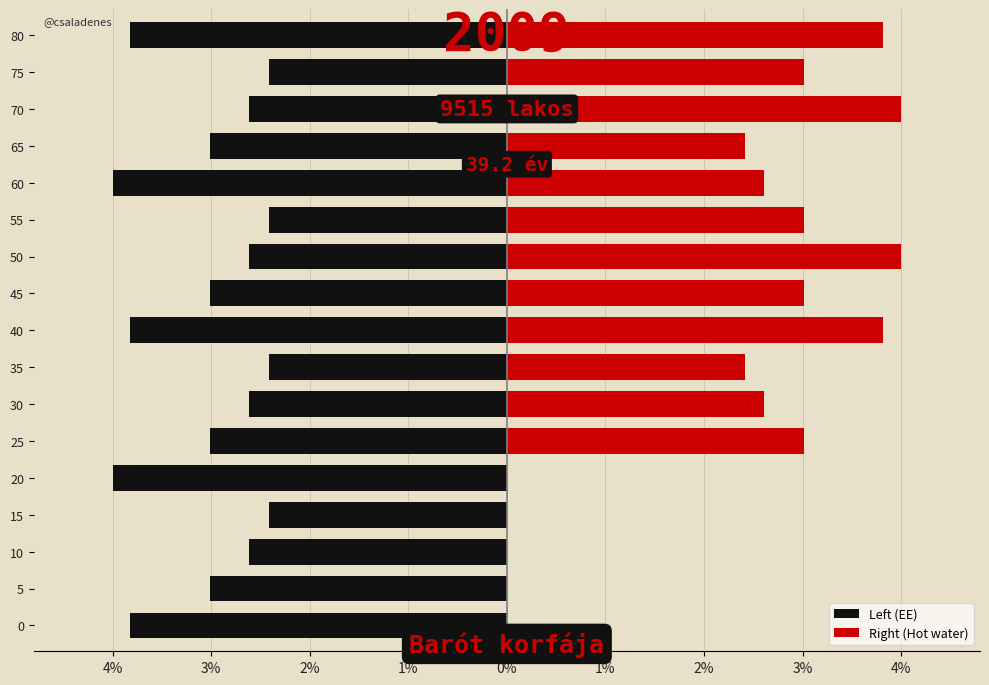

Reading left to right, list all the values displayed in this chart.

Left (EE): -3.8	-3.0	-2.6	-2.4	-4.0	-3.0	-2.6	-2.4	-3.8	-3.0	-2.6	-2.4	-4.0	-3.0	-2.6	-2.4	-3.8
Right (Hot water): 0.0	0.0	0.0	0.0	0.0	3.0	2.6	2.4	3.8	3.0	4.0	3.0	2.6	2.4	4.0	3.0	3.8